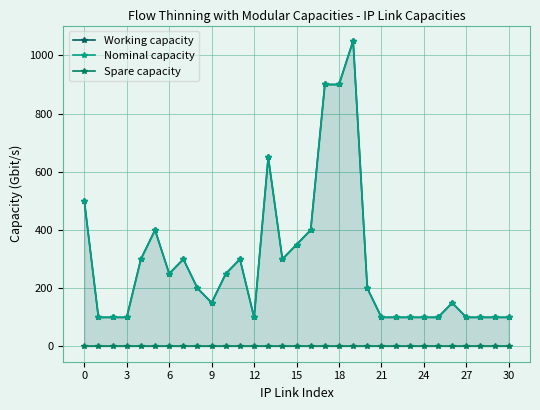

True or false: Working capacity has more than 1 points higher than both neighbors.

True